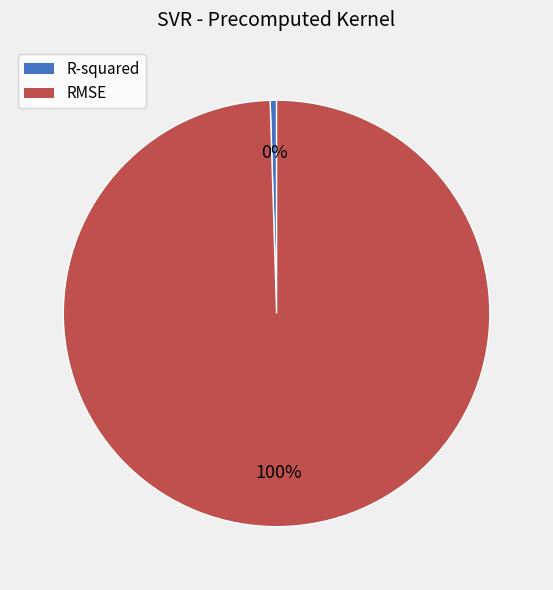

Which has a higher value, R-squared or RMSE?

RMSE